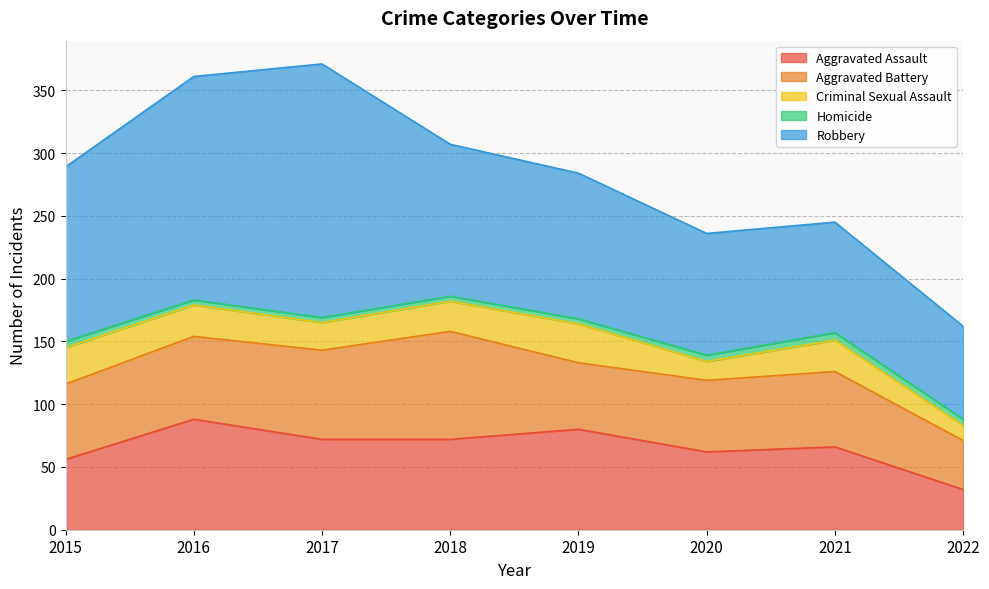

What is the value of the Robbery point at the 1st from the left?

139